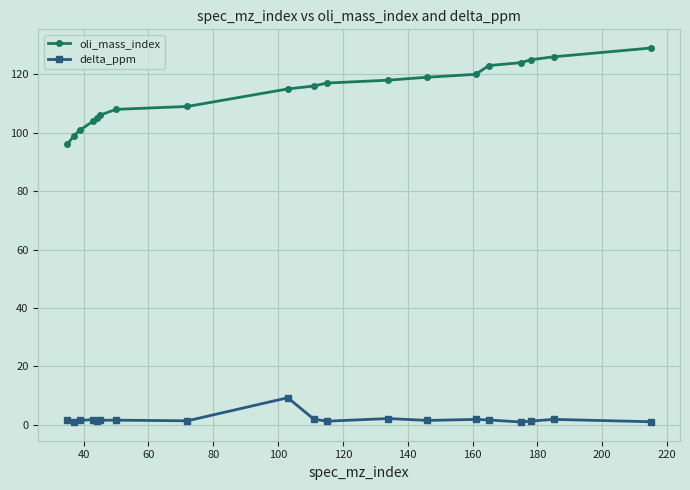

What is the difference between the maximum and minimum values in the oli_mass_index series?

33.0